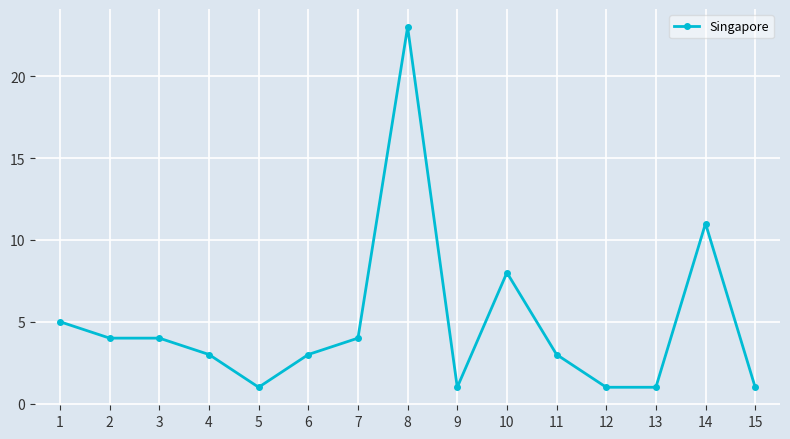

How many distinct data groups are displayed?

1